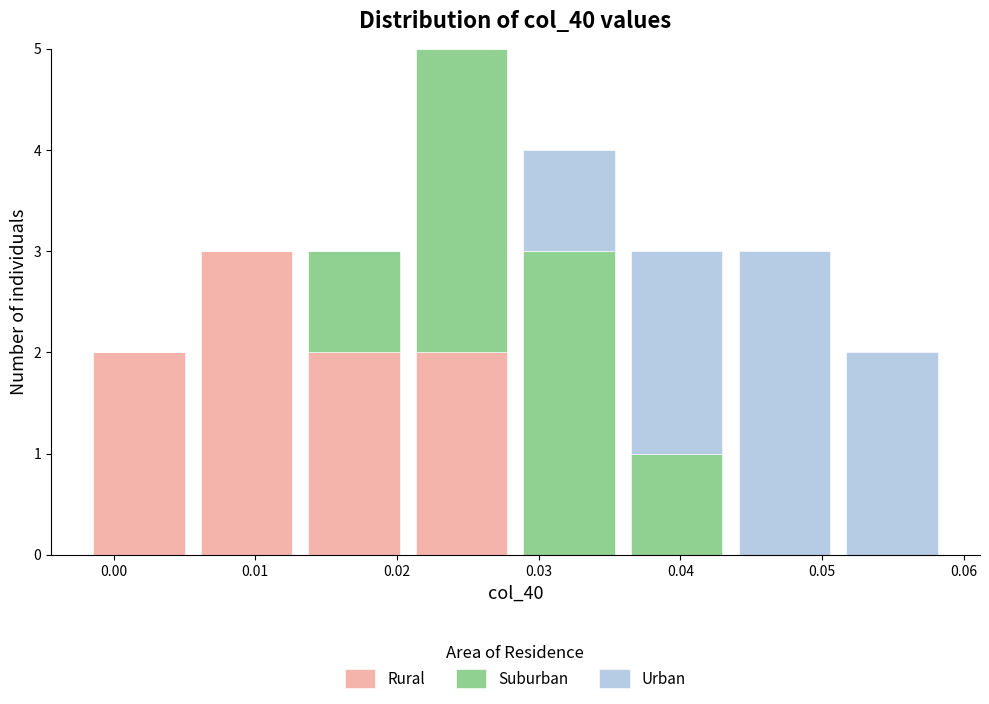

What is the total height of the stacked bar covering 0.013 to 0.021 on the x-axis? Neither the bar edges nor the heights are printed on the chart, so give them approximately, as read against the axes.

3